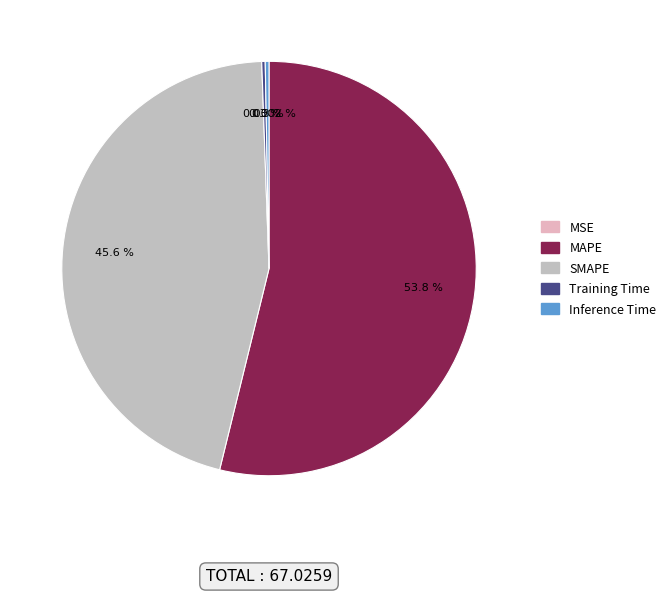

To the nearest percent, what is the difference between the largest and smallest slice percentages?

54%